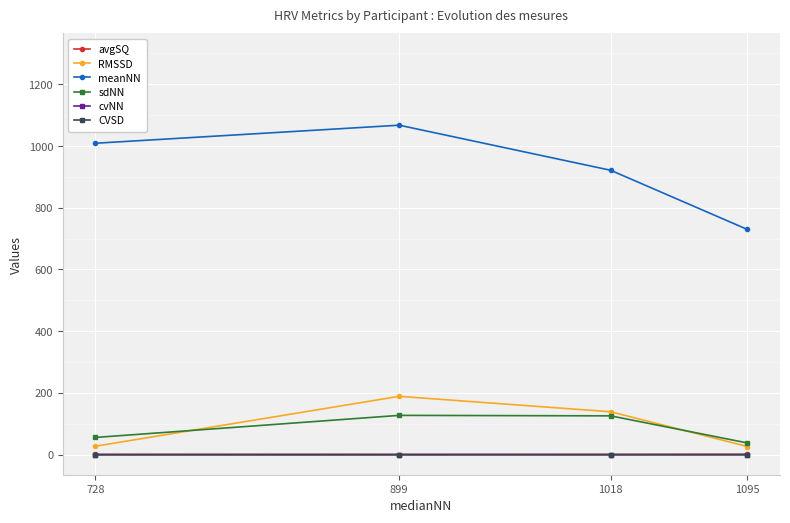

True or false: CVSD has more than 0 interior local peaks.

True